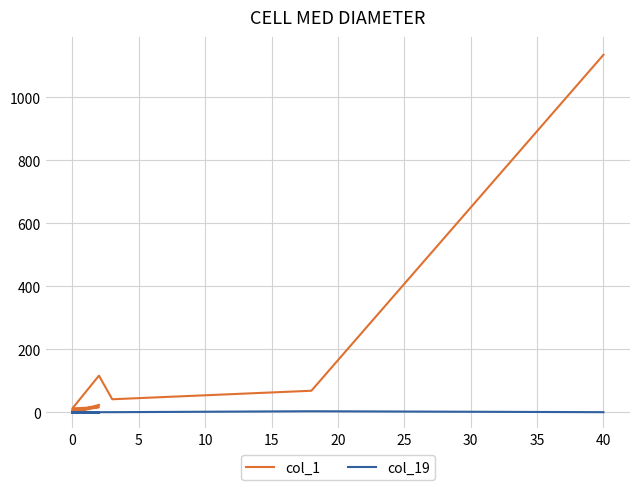

At how many categories does at least one series exceed 1132?

1